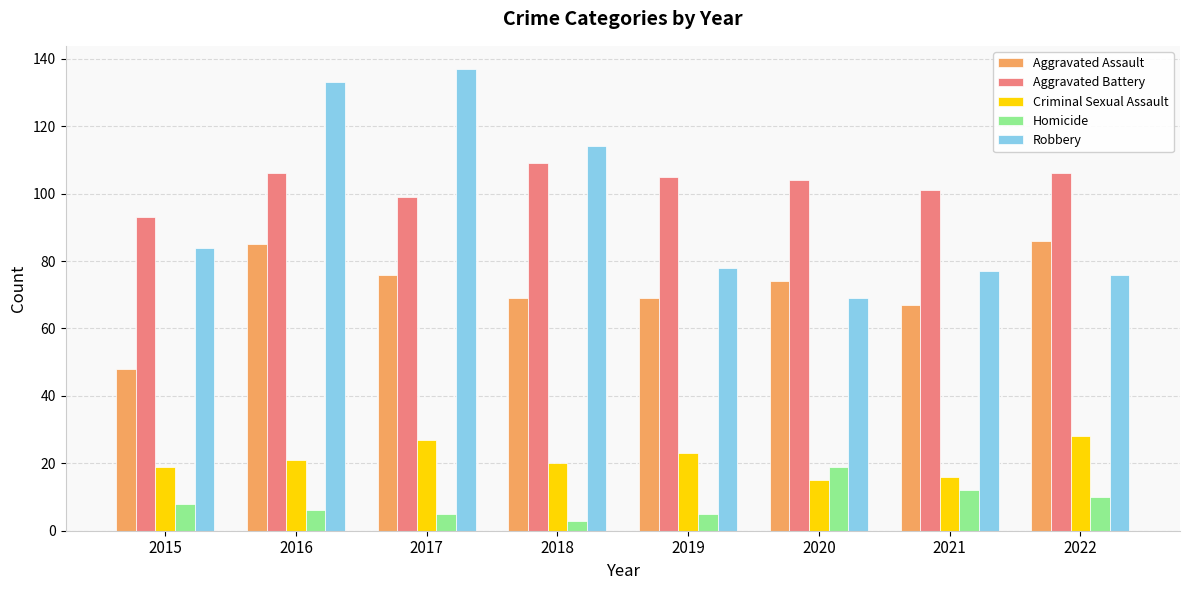

Which series has the widest spread of values?

Robbery